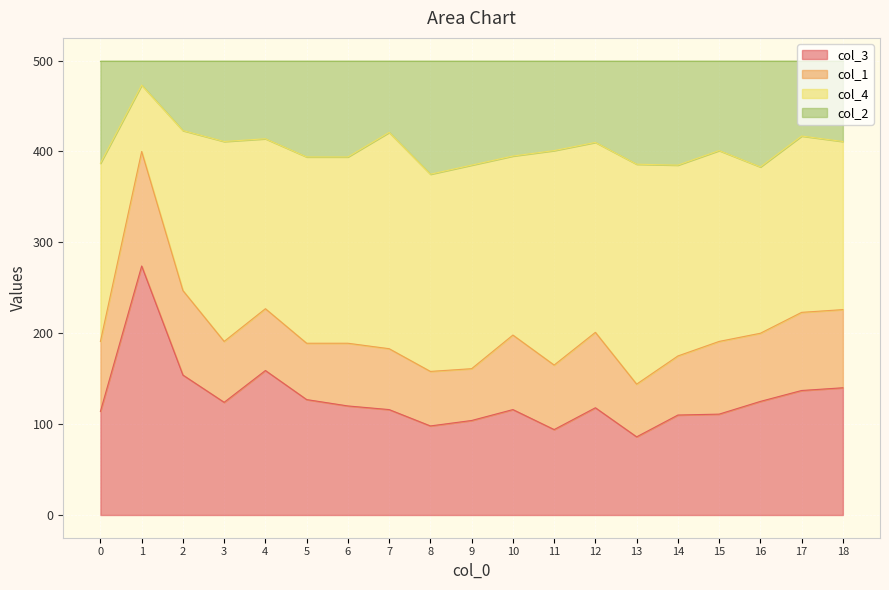

What is the sum of the col_3 values at 3 and 9?

228